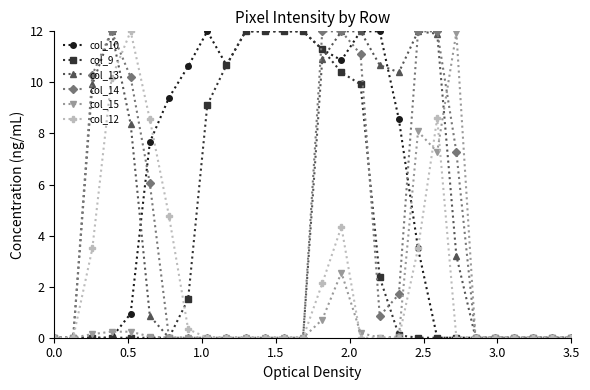

How many data points does each series have?

28